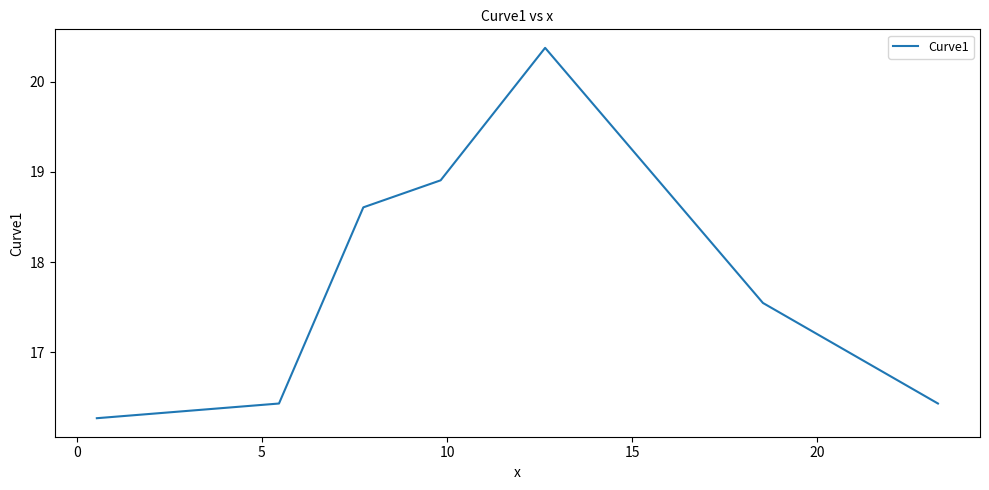

What is the minimum value shown in the chart?

16.3